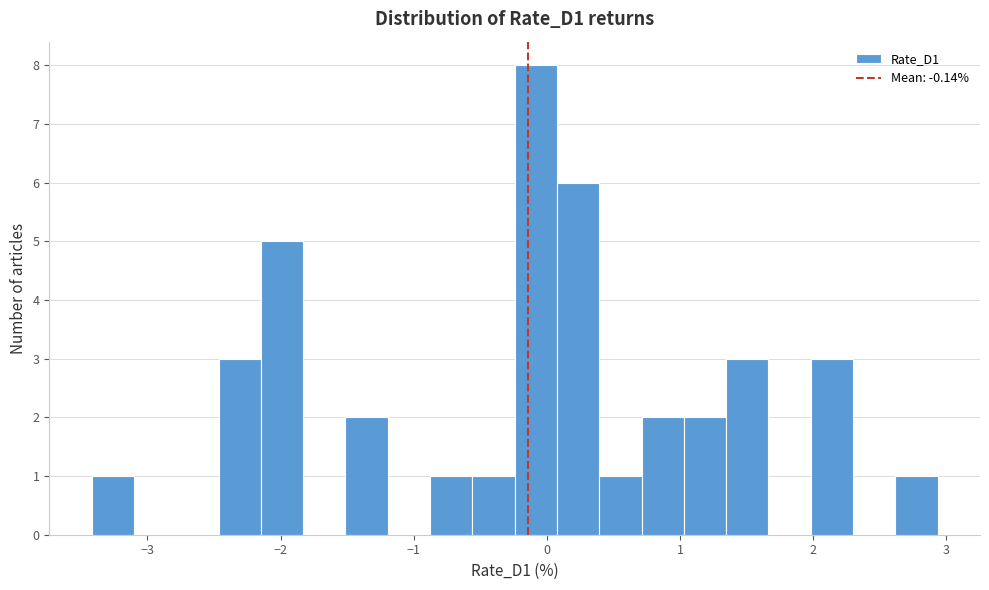

Around what value on the x-axis is the tallest bar? Give the approximate position of its centre, as read against the axis.

-0.1